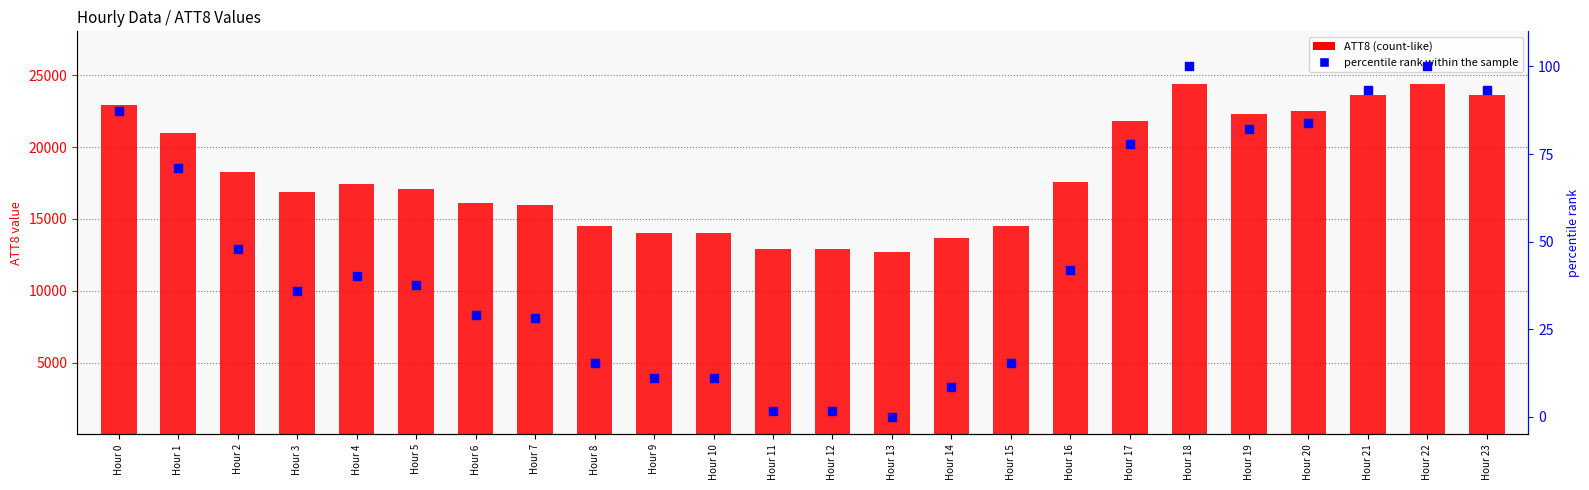

Which series reaches the maximum Y coordinate?

ATT8